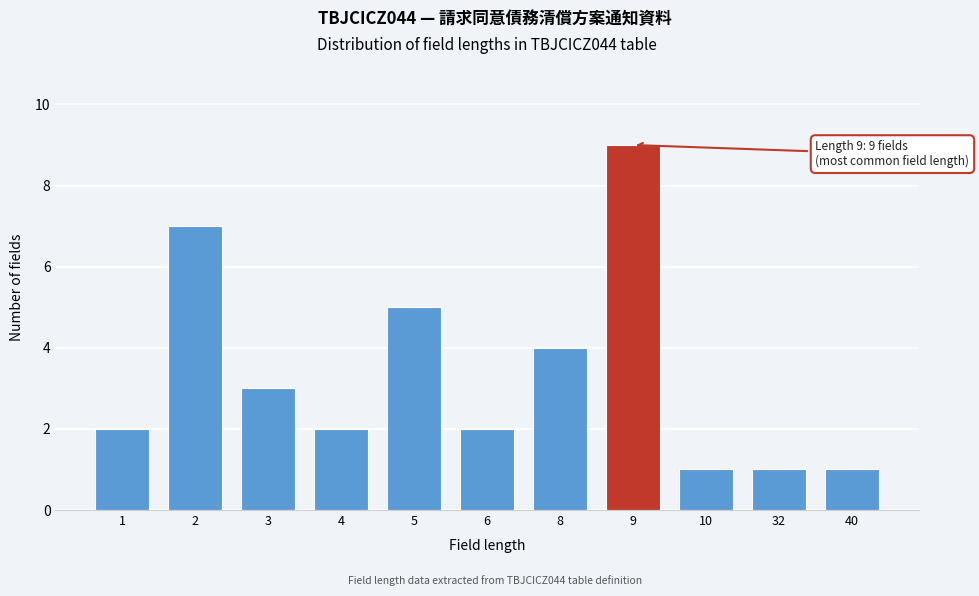

Reading right to left, transcribe all the data shown in this chart.

1	1	1	9	4	2	5	2	3	7	2